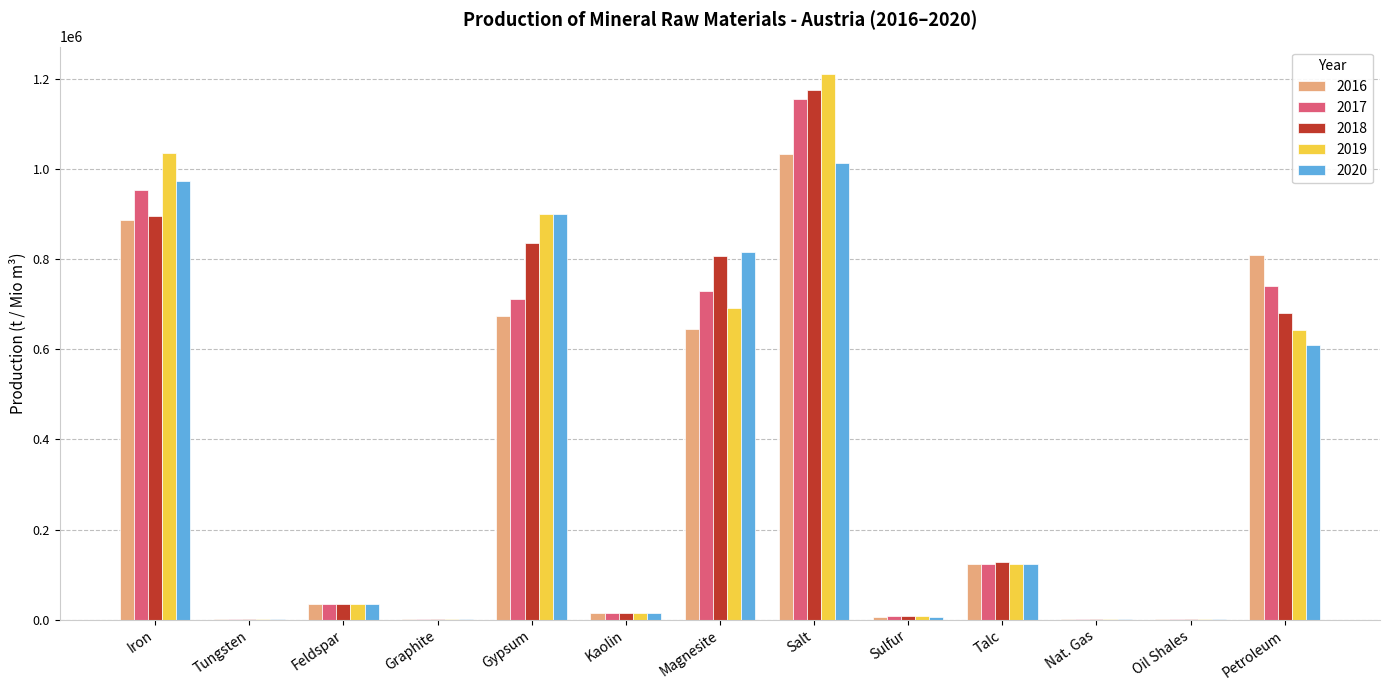

What is the difference between the 2017 values at Petroleum and Feldspar?

706890